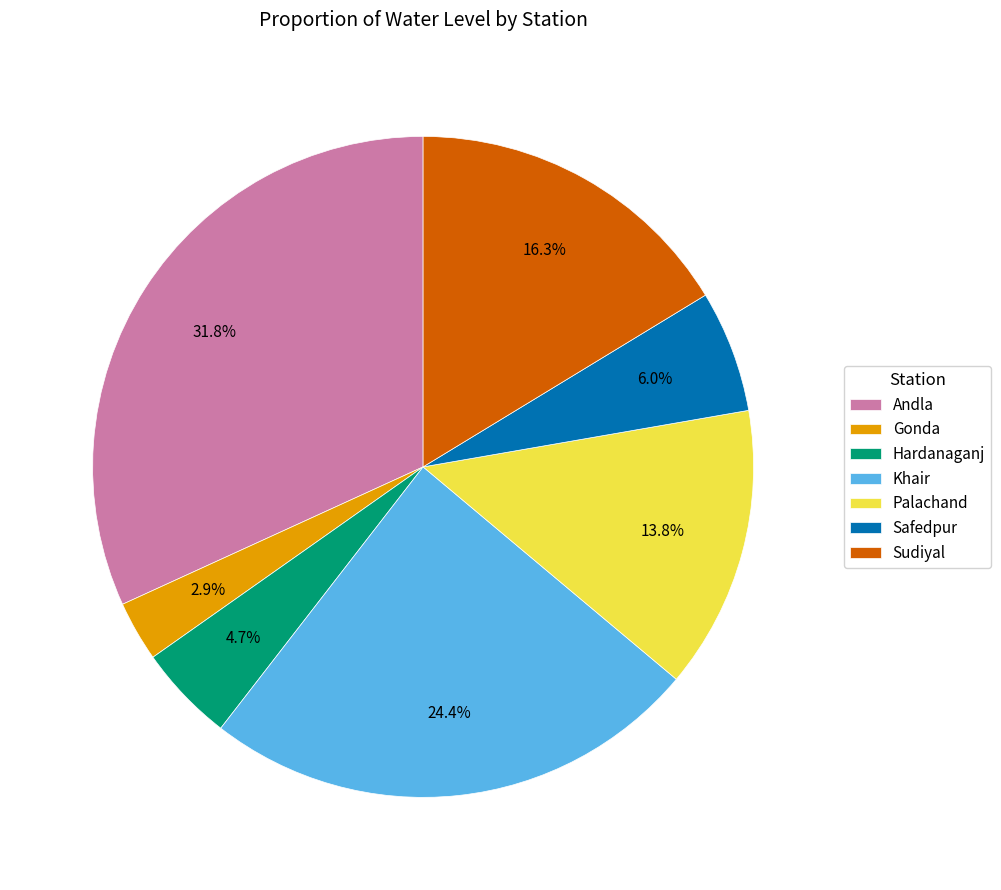

The Safedpur slice represents 16% of the pie. True or false?

False